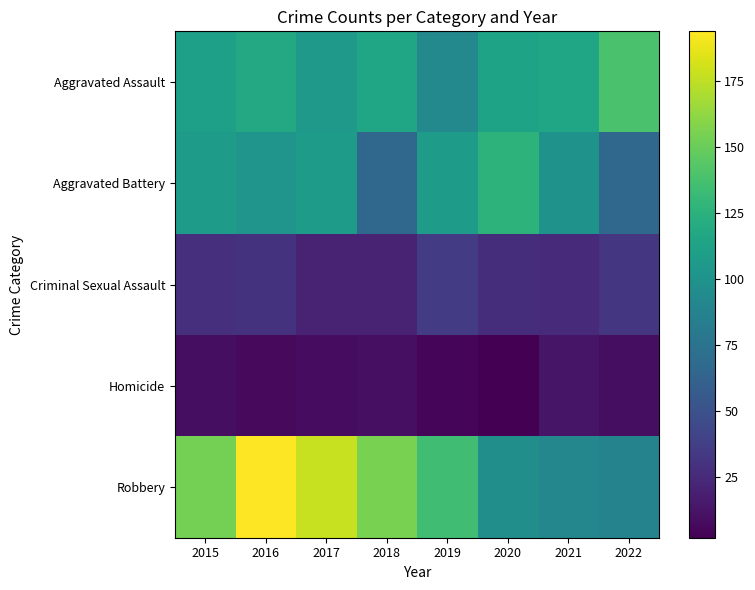

Which series changed the most between 2017 and 2019?

Robbery